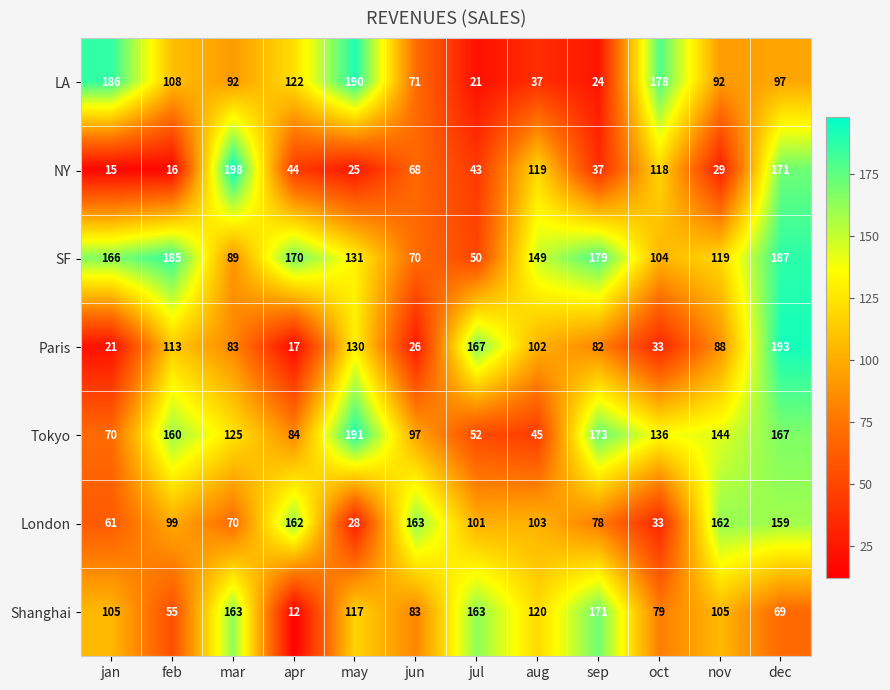

The Paris series shows 30 at apr. True or false?

False